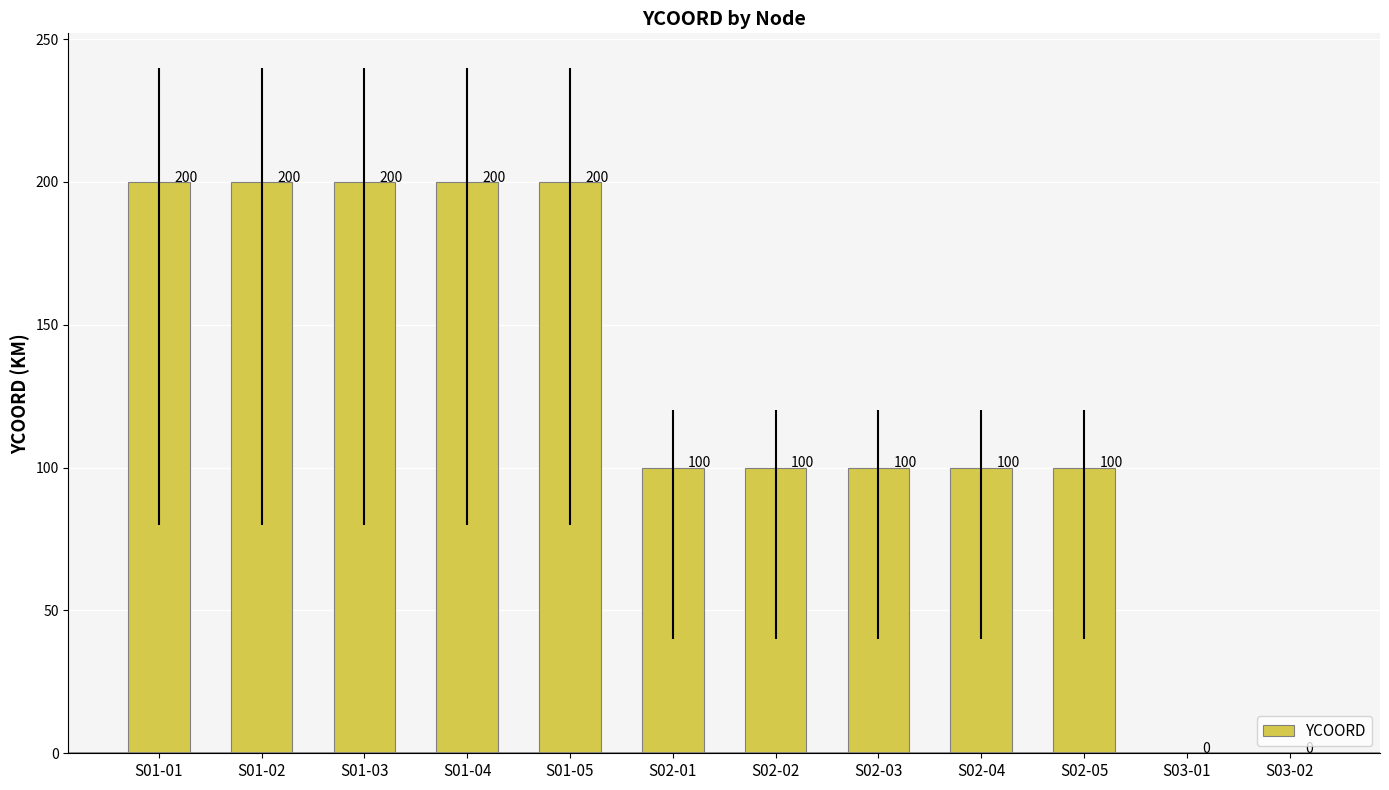

What is the difference between the values at S01-01 and S03-01?

200